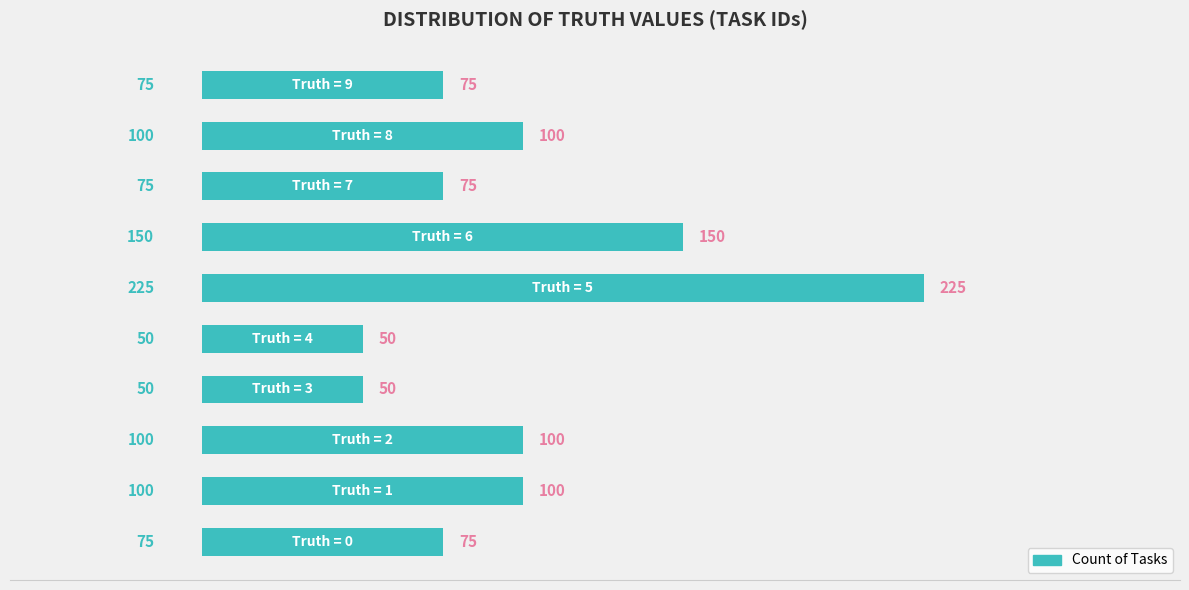

What is the greatest value displayed?

225